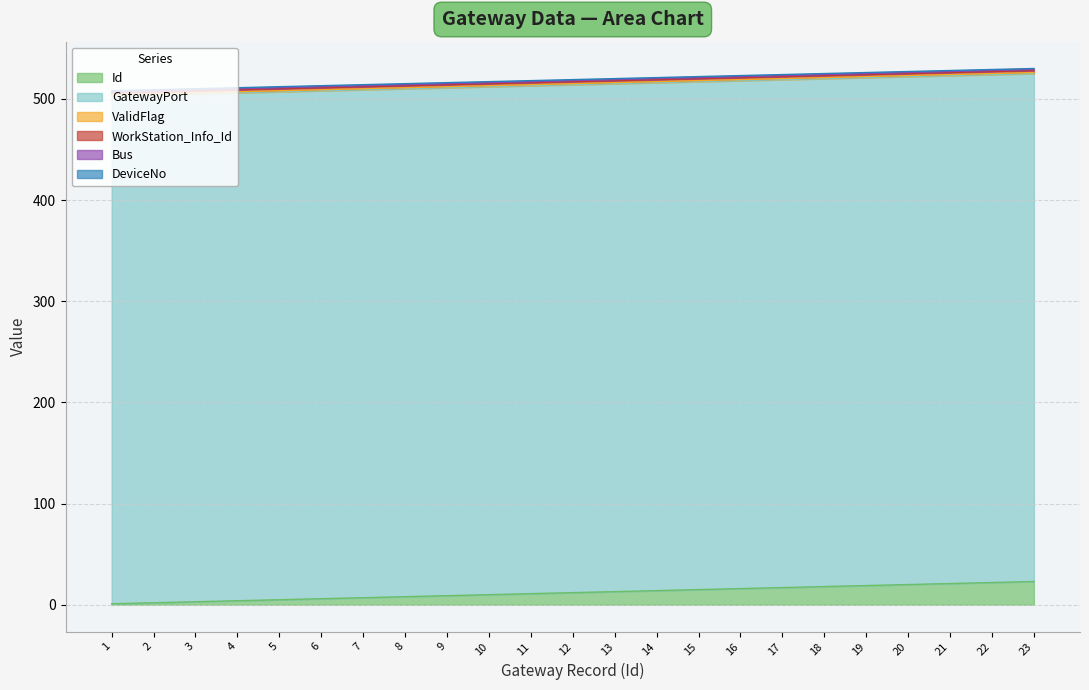

True or false: WorkStation_Info_Id and Bus cross at least once.

False